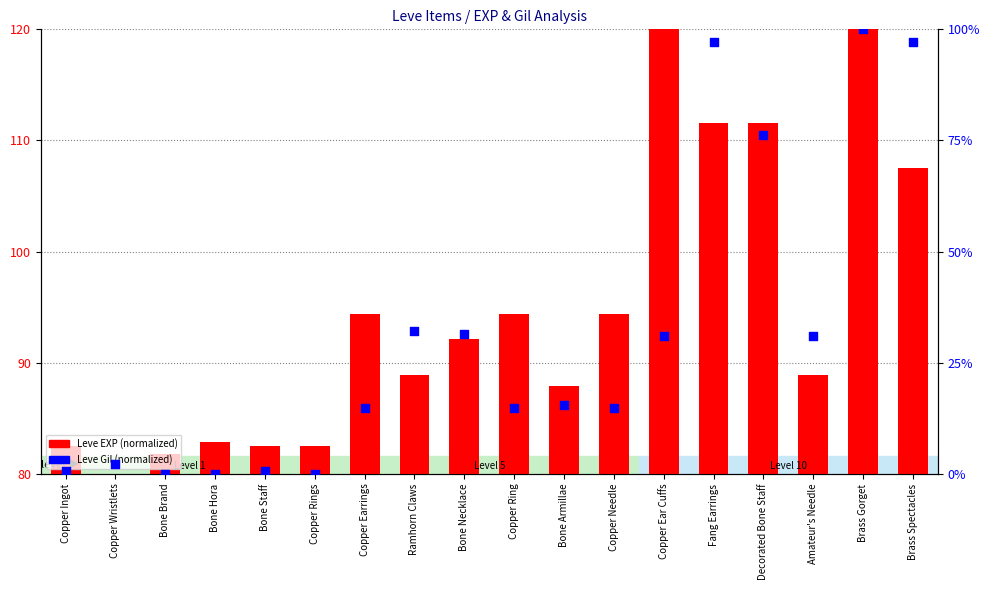

Which series has the largest total across all categories?

Leve EXP (normalized)